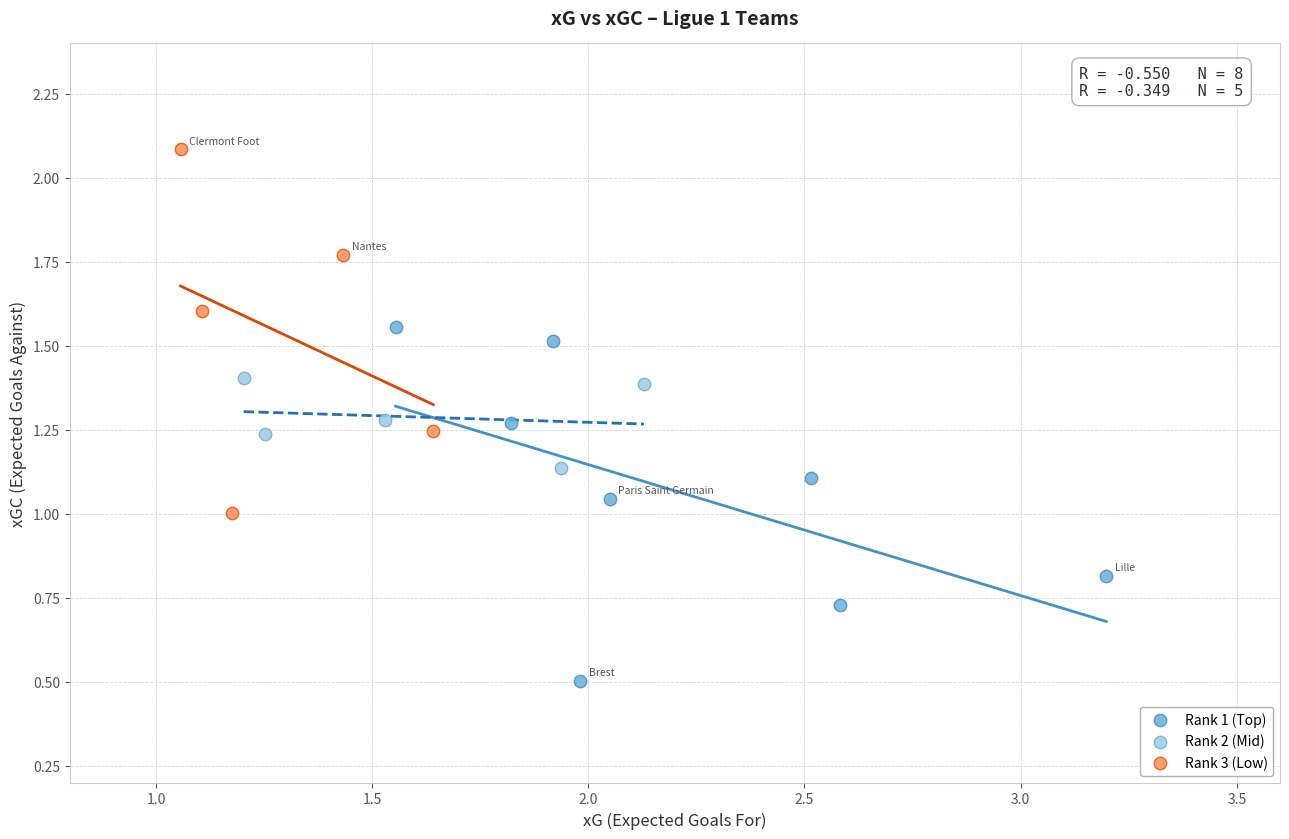

Which series contains the lowest Y value?

Rank 1 (Top)